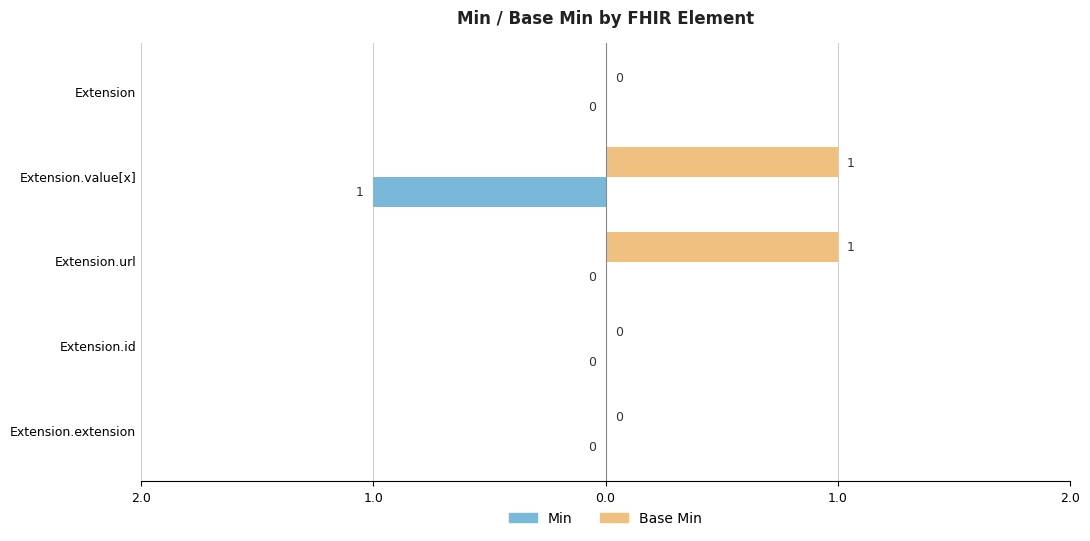

What are all the series names shown in the legend?

Min, Base Min